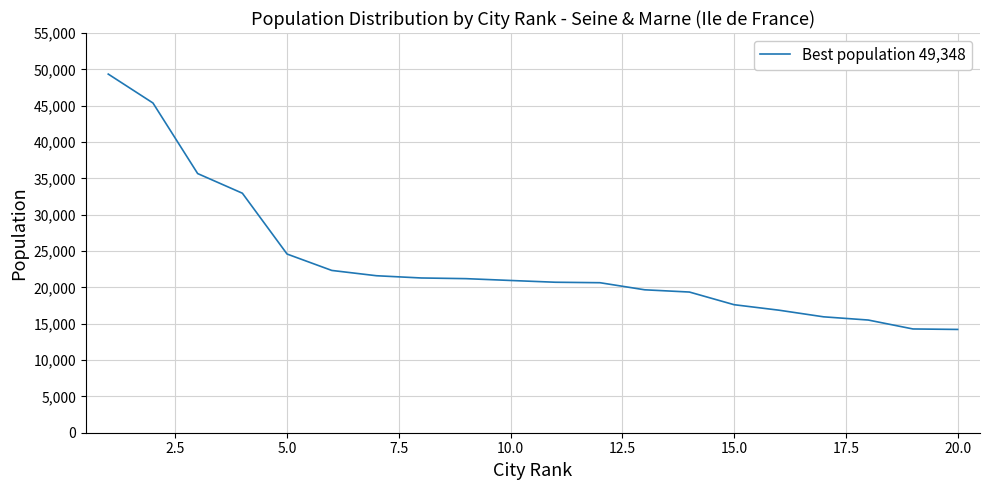

What is the difference between the maximum and minimum values?

35136